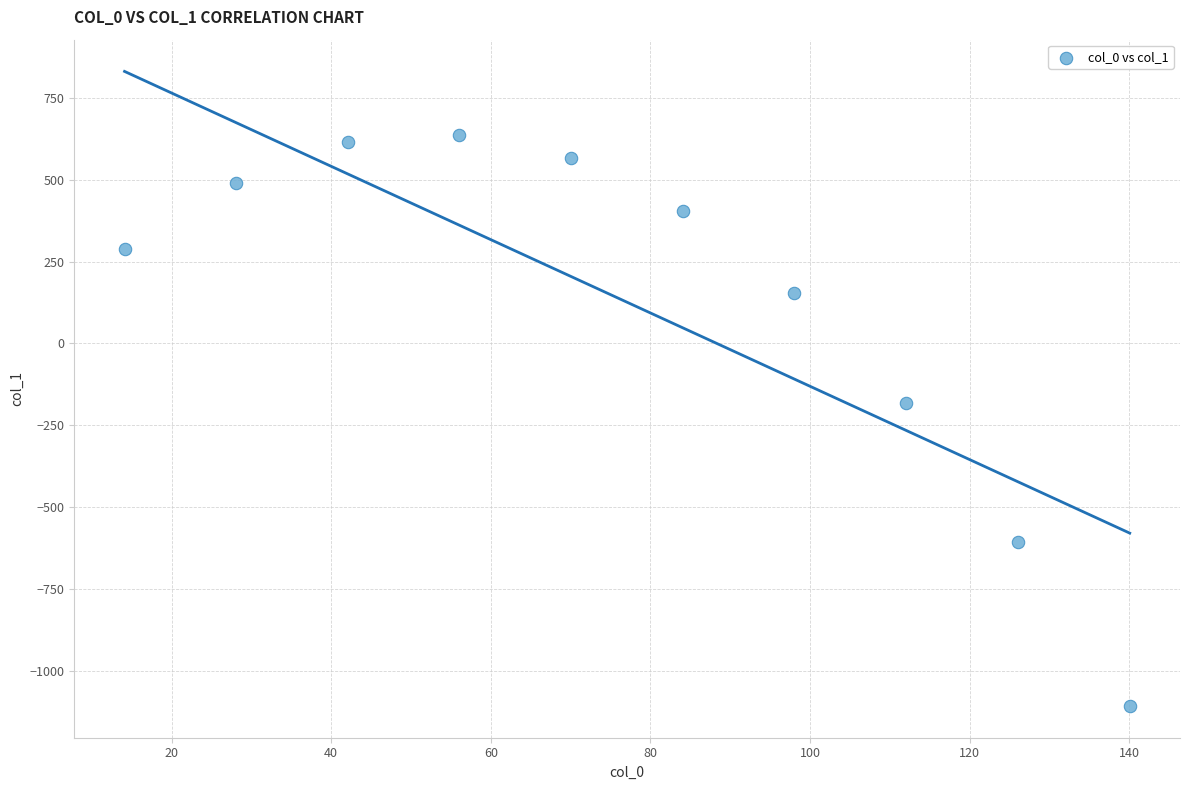

What is the average Y value?

125.9